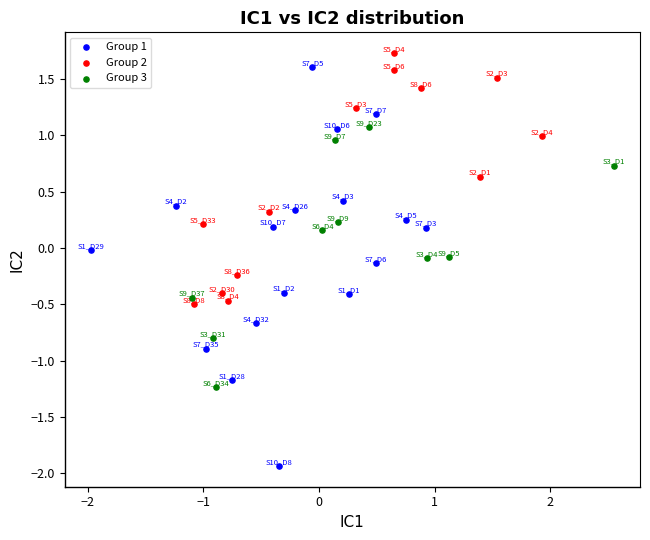

Which series reaches the maximum Y coordinate?

Group 2